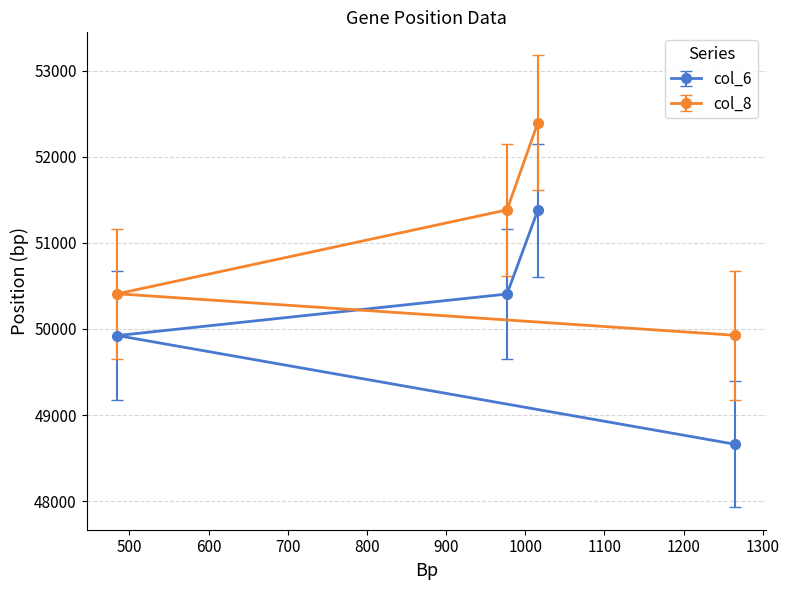

Which series has the widest spread of values?

col_6